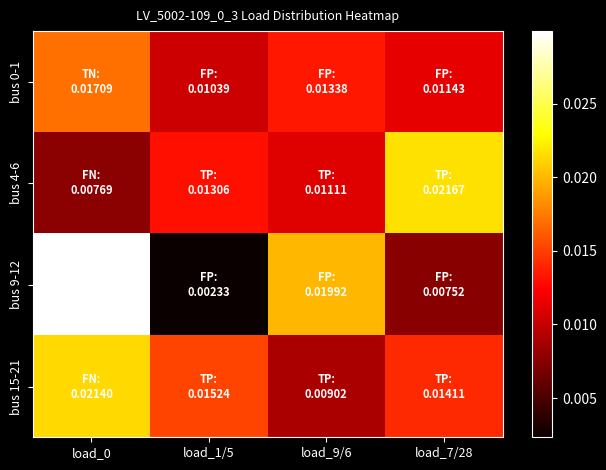

Between load_0 and load_1/5, which series saw the biggest shift?

bus 9-12